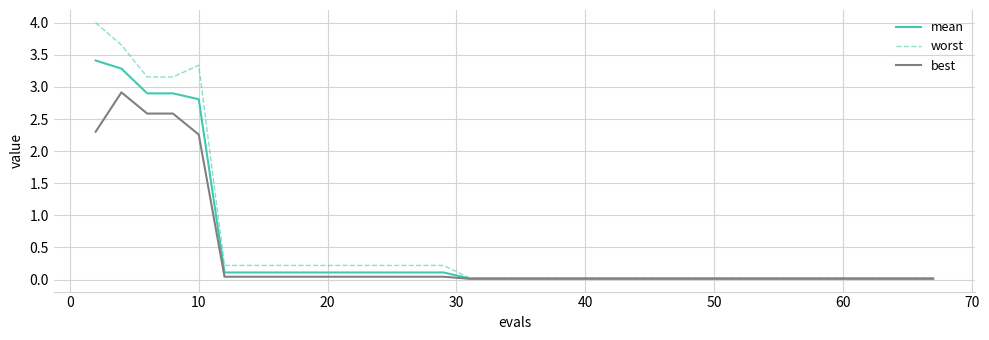

What is the average value of the worst series?

0.5